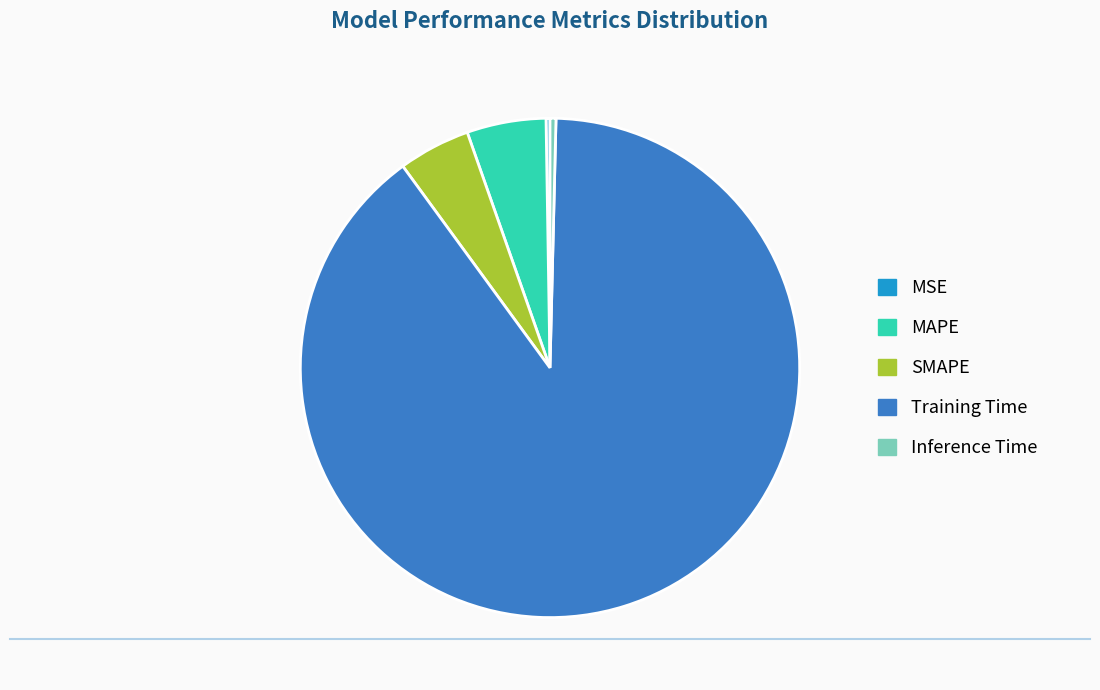

Do SMAPE and Training Time together represent more than half of the pie?

Yes